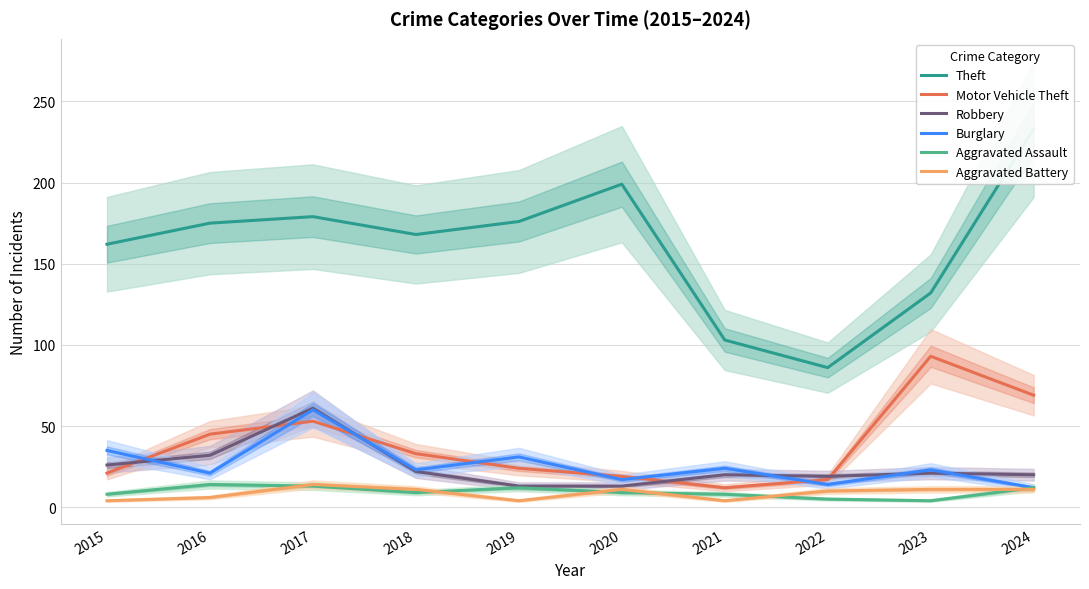

At which category does Aggravated Assault reach its first local valley?

2018